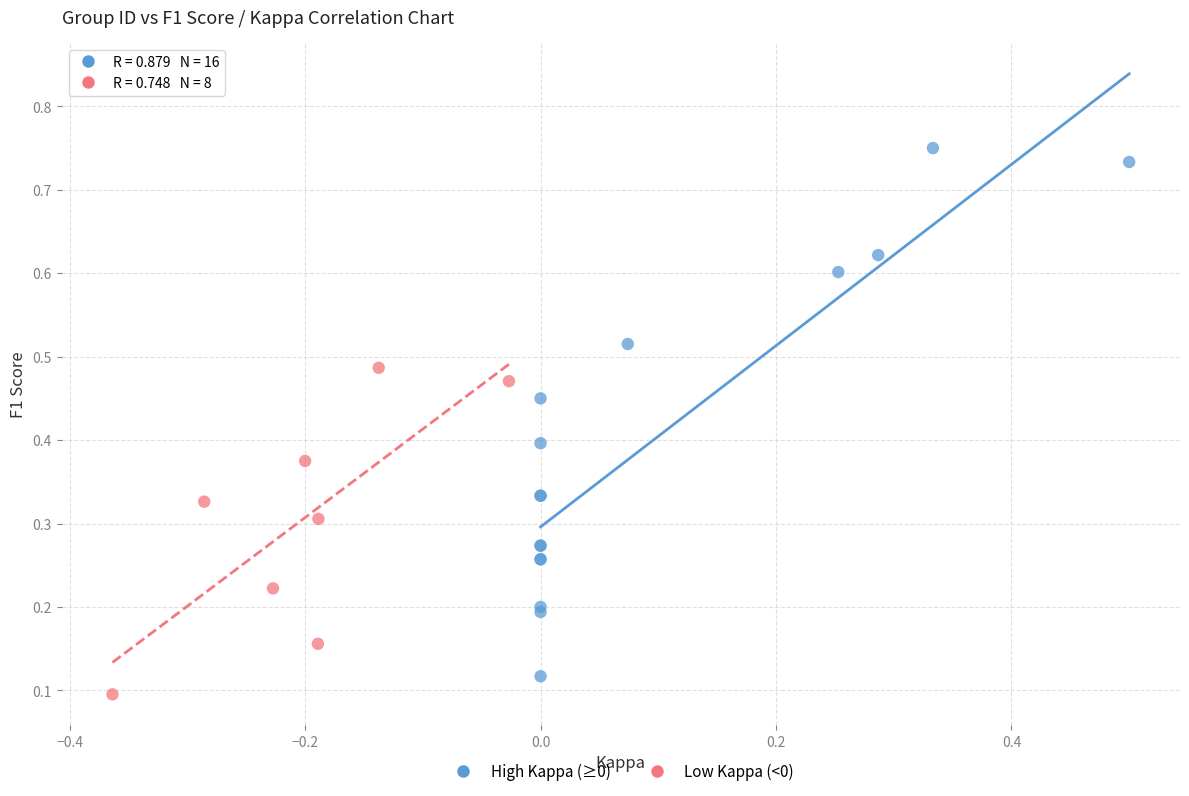

Which series contains the highest Y value?

High Kappa (≥0)